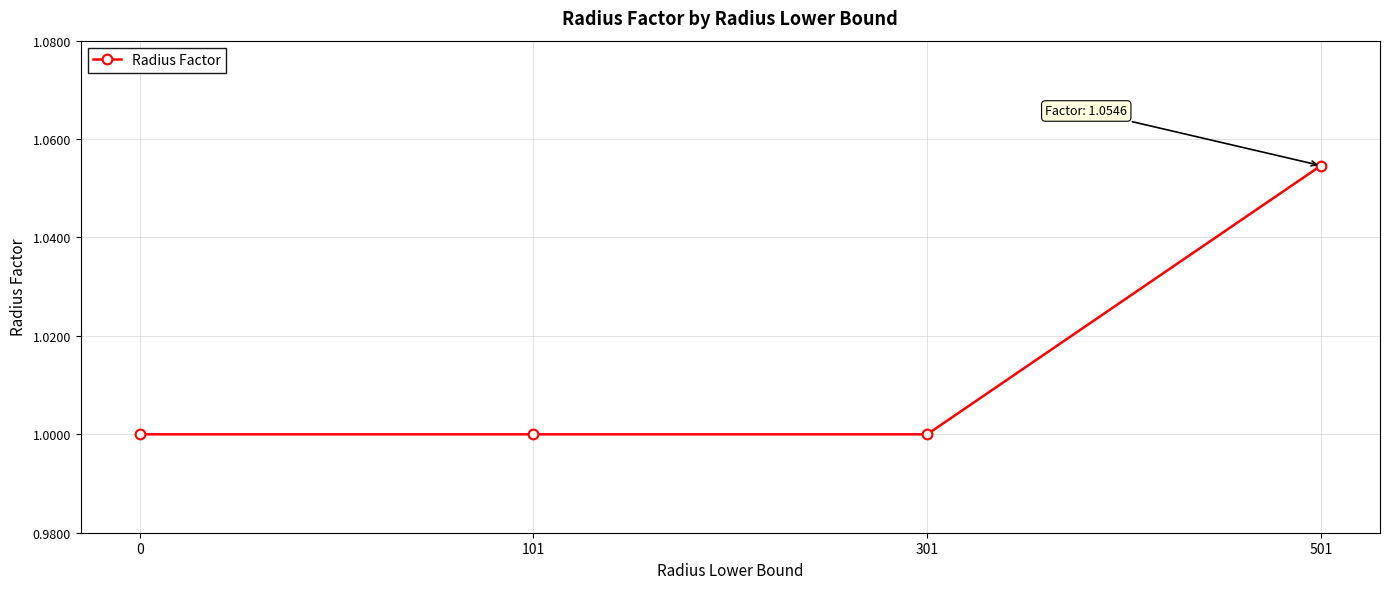

Does the chart display data point markers on the line(s)?

Yes